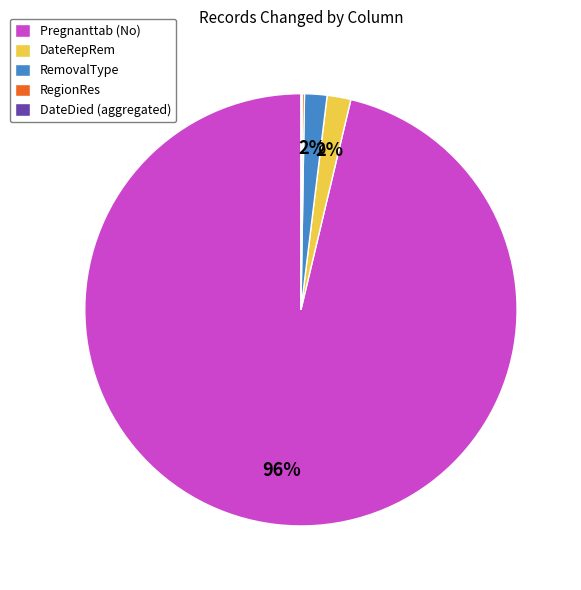

What percentage is the DateRepRem slice, to the nearest percent?

2%